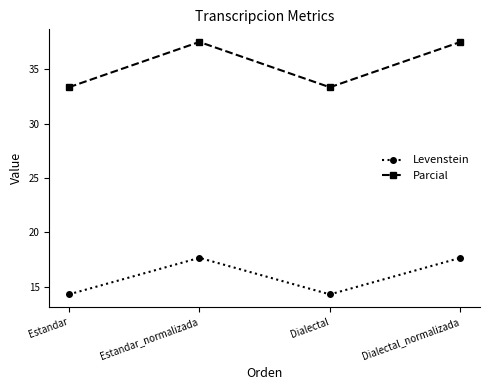

How many values in the Parcial series exceed 37?

2